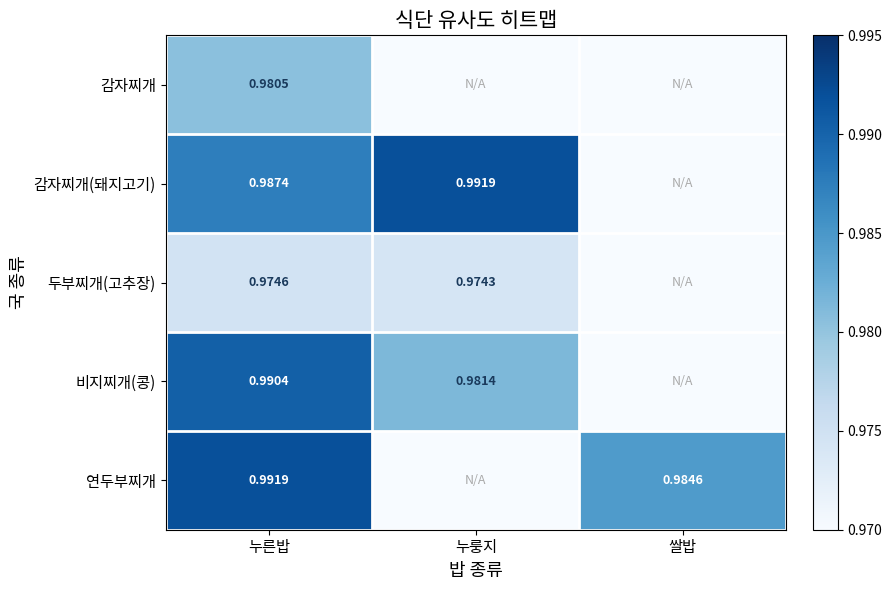

What is the total value across all series at 누른밥?

4.9